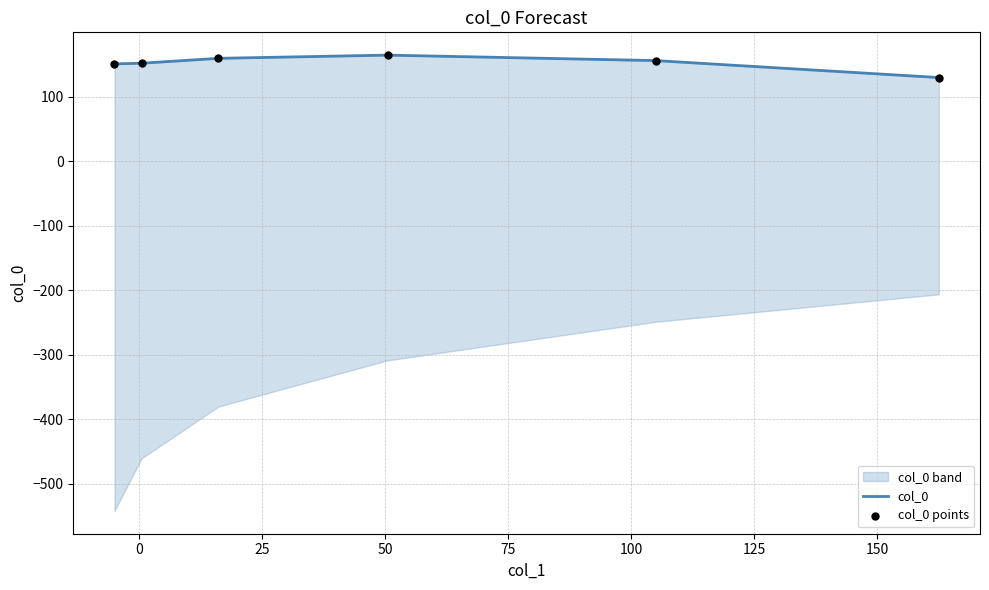

At how many categories does at least one series exceed 130?

5